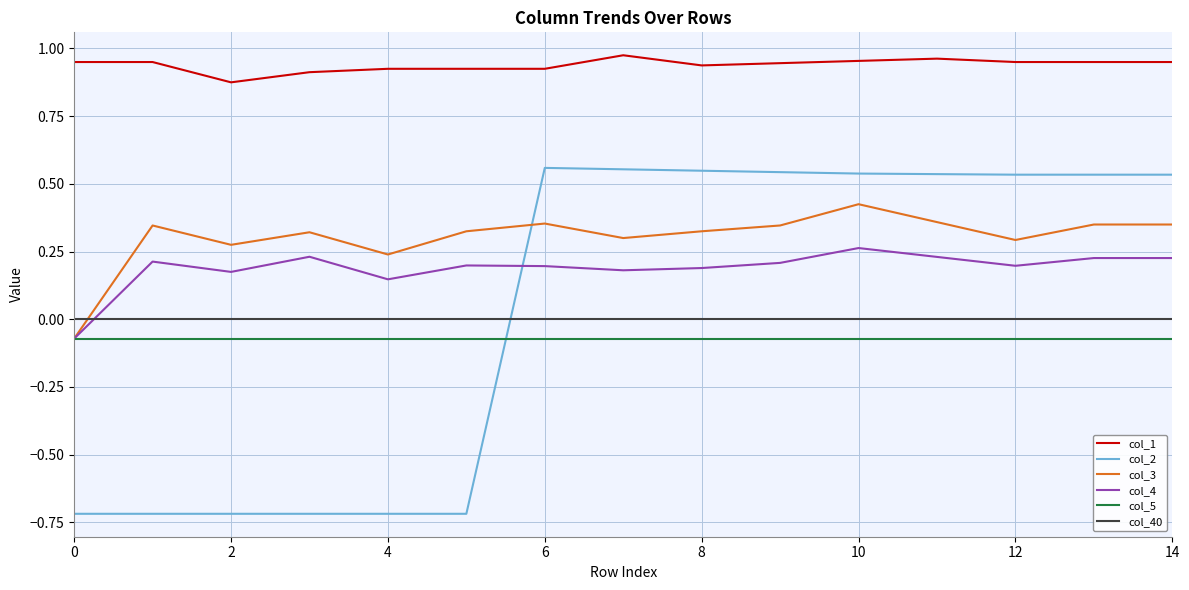

Which series has the largest range (max minus min)?

col_2